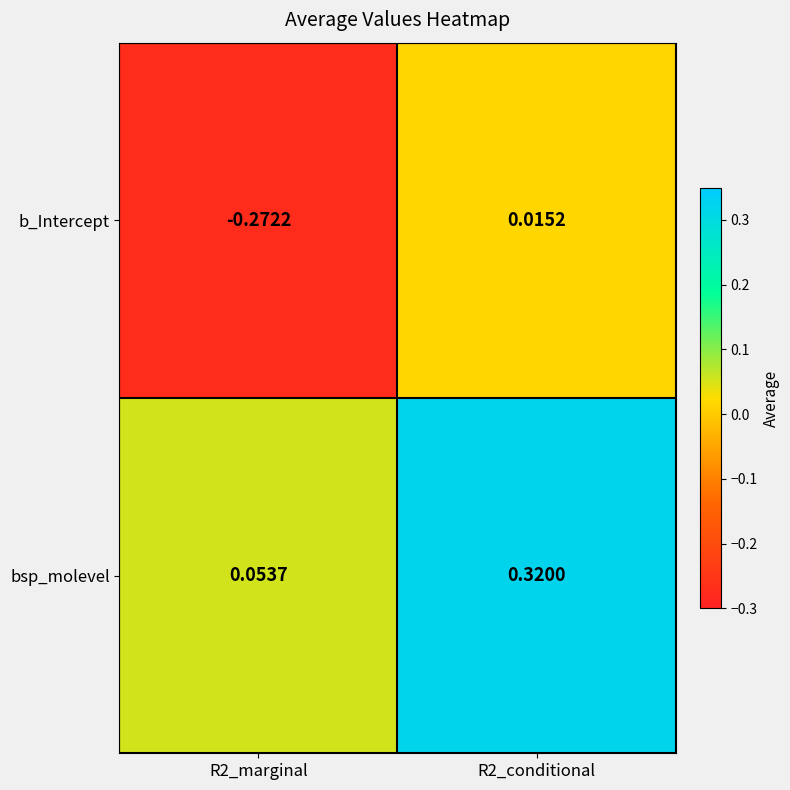

Rank the series by their maximum value, from highest to lowest.

bsp_molevel, b_Intercept